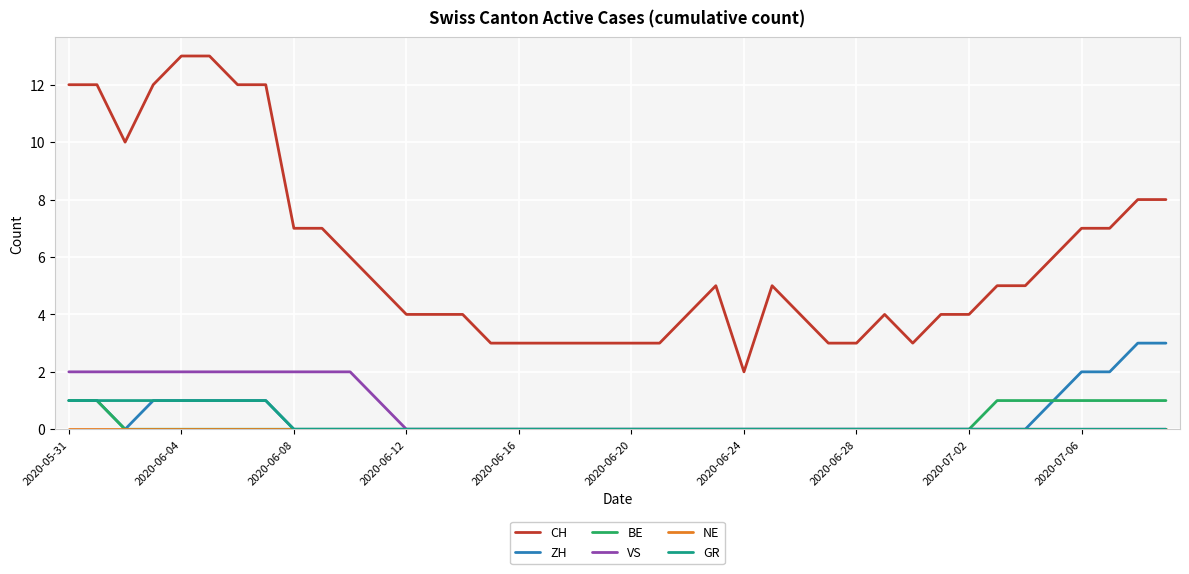

Which series has the widest spread of values?

CH